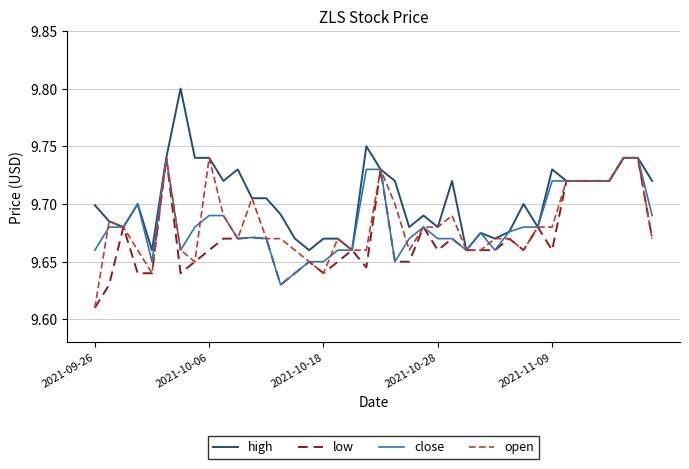

What are all the series names shown in the legend?

high, low, close, open